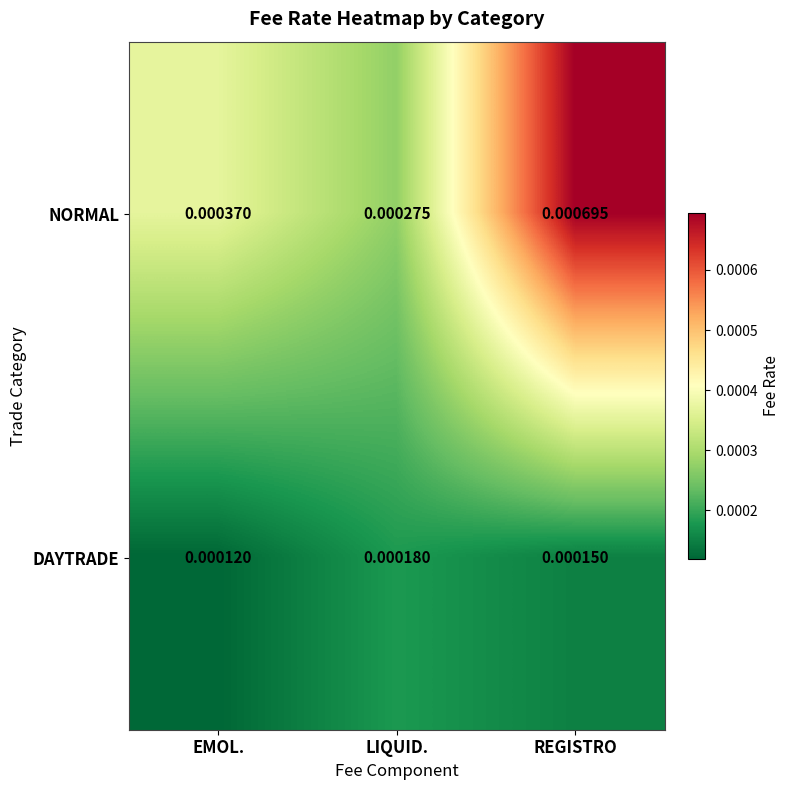

Between LIQUID. and REGISTRO, which series saw the biggest shift?

NORMAL